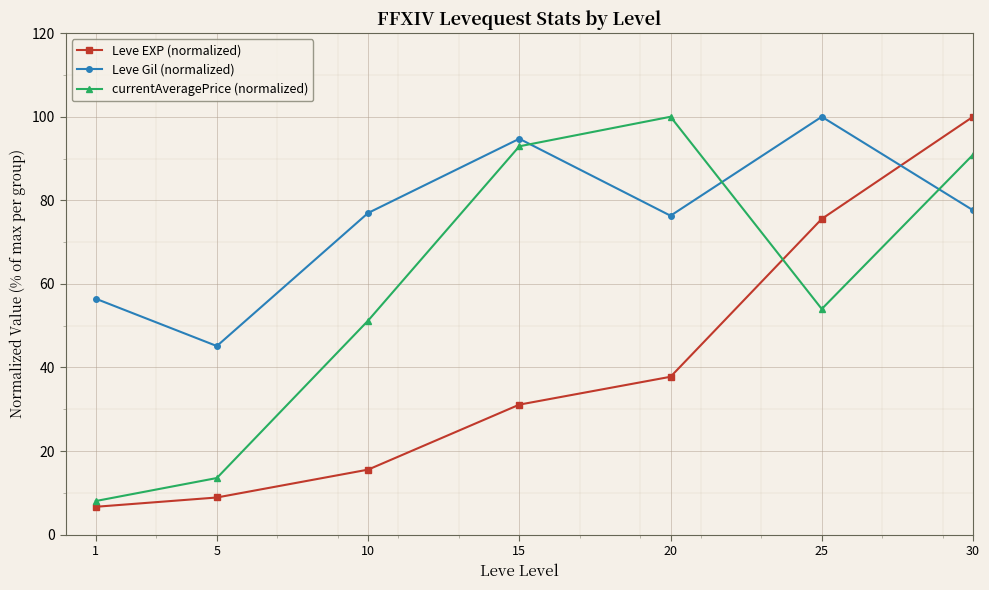

What is the spread (max minus min) of values at 30?

22.4